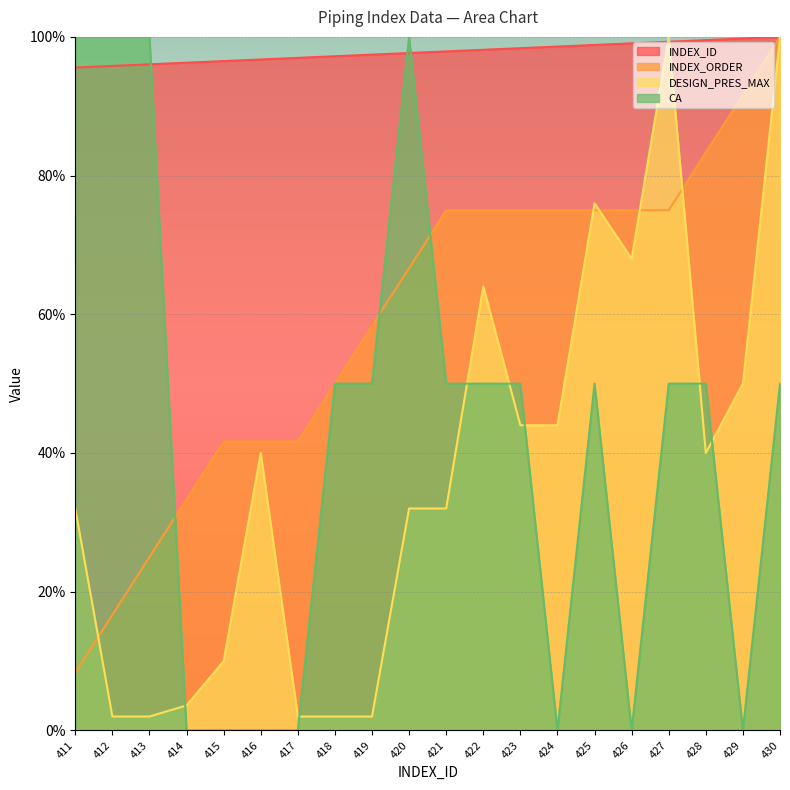

True or false: DESIGN_PRES_MAX has more than 1 interior local peaks.

True